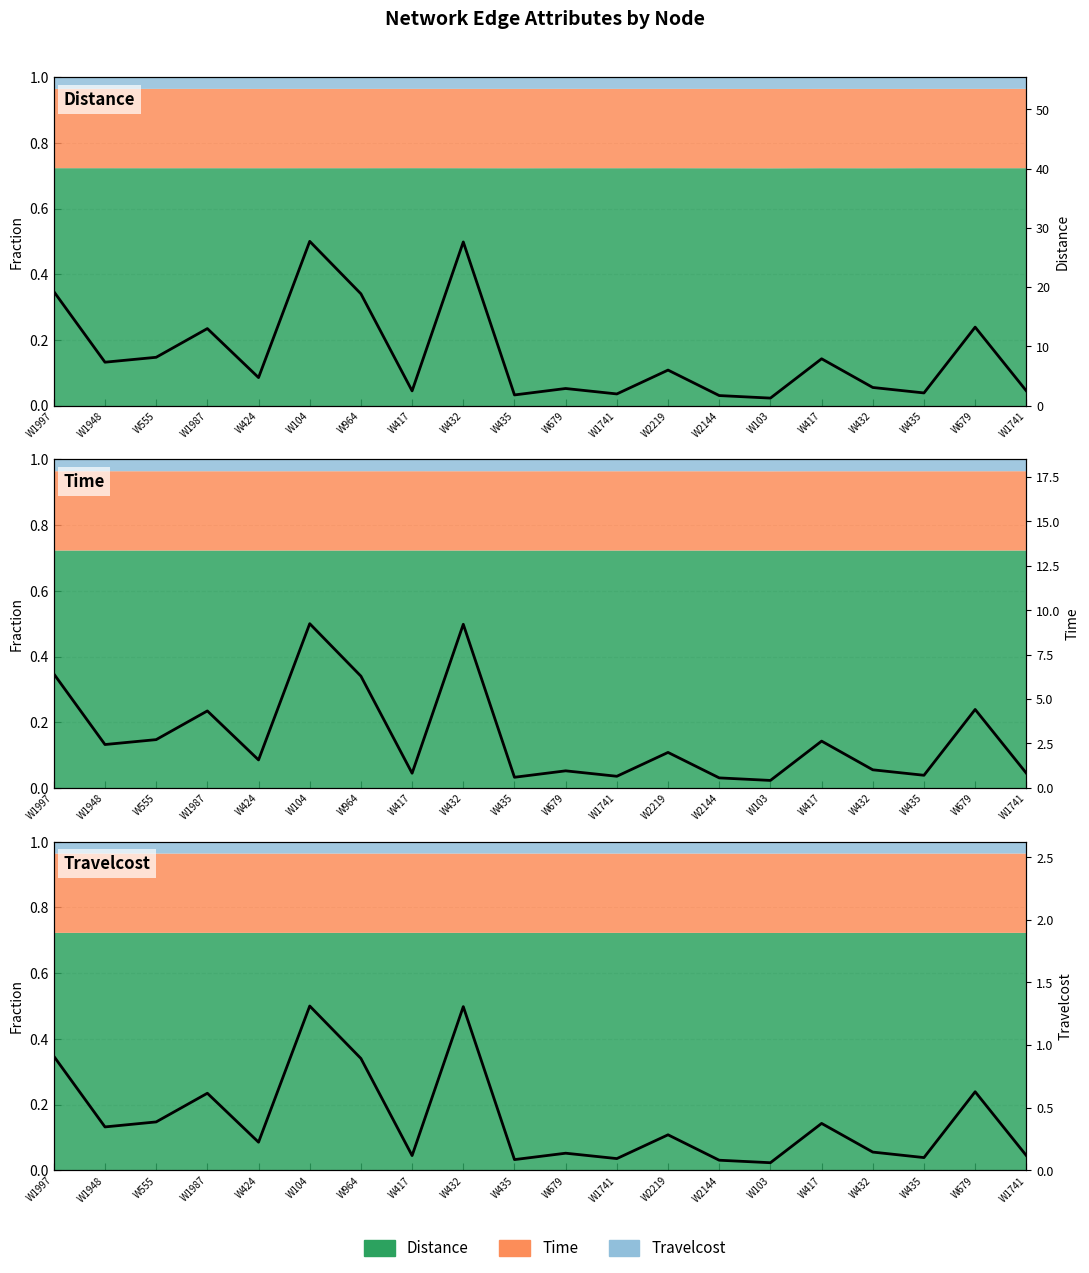

Where is the first local maximum for Travelcost (raw)?

W1987